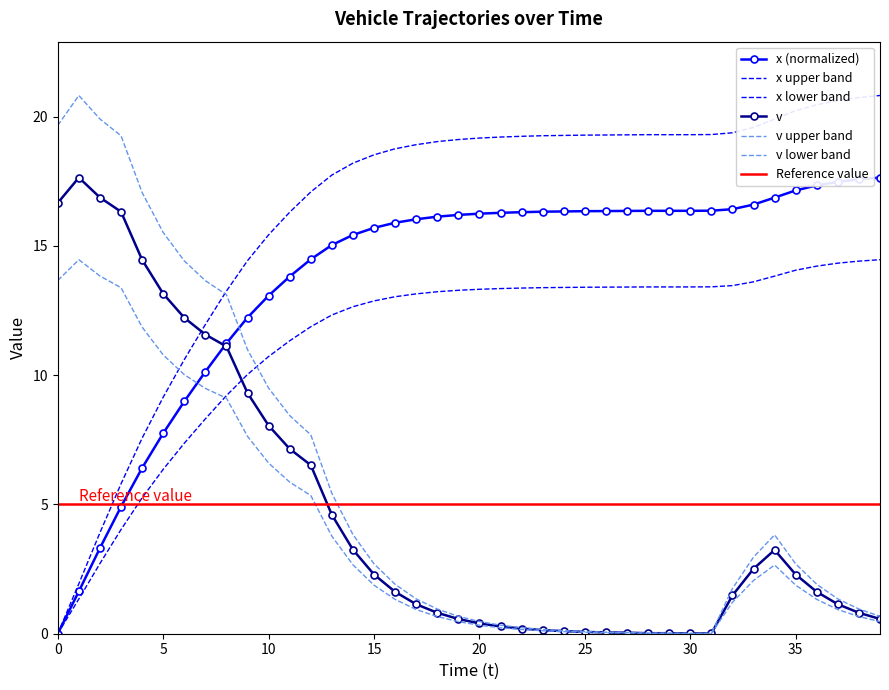

At 9, list the series in order from largest to smallest.

x, v